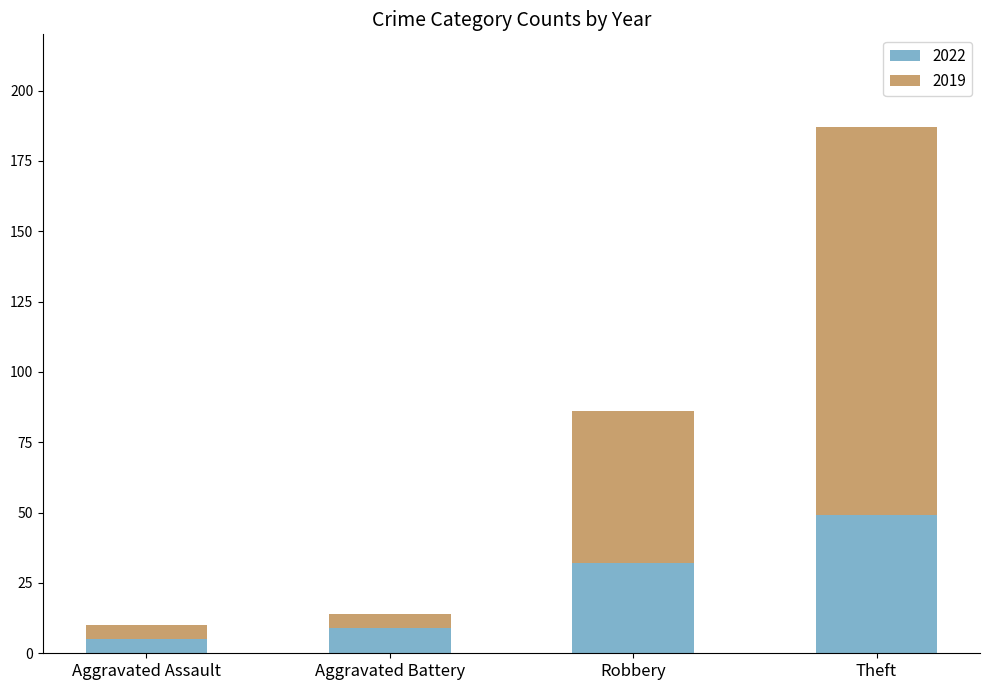

Where is 2022 nearest to the value 27?

Robbery